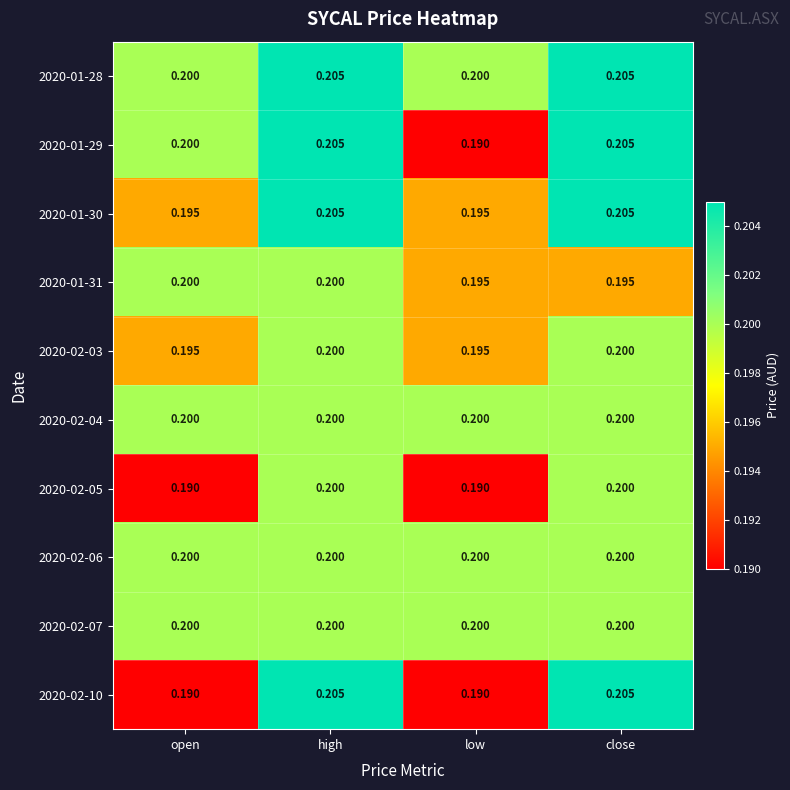

Count the number of data series in this chart.

10